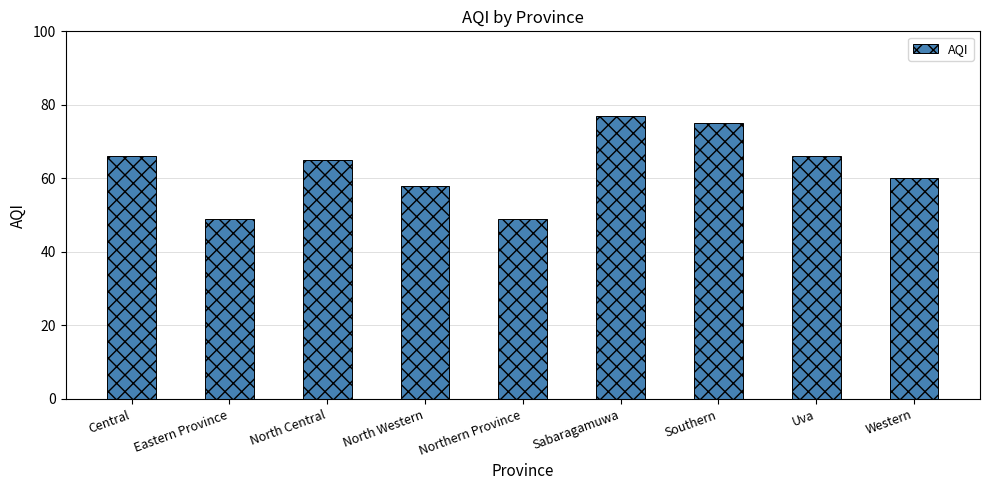

Reading right to left, transcribe all the data shown in this chart.

60	66	75	77	49	58	65	49	66